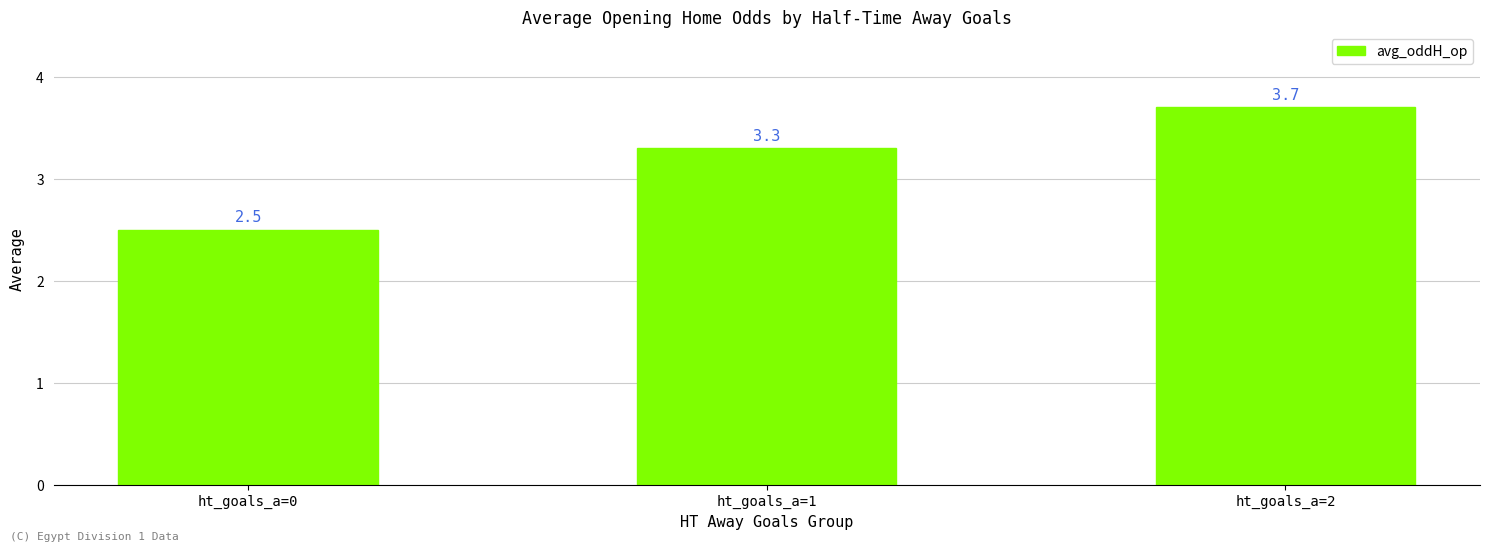

Rank the categories by value from lowest to highest.

ht_goals_a=0, ht_goals_a=1, ht_goals_a=2